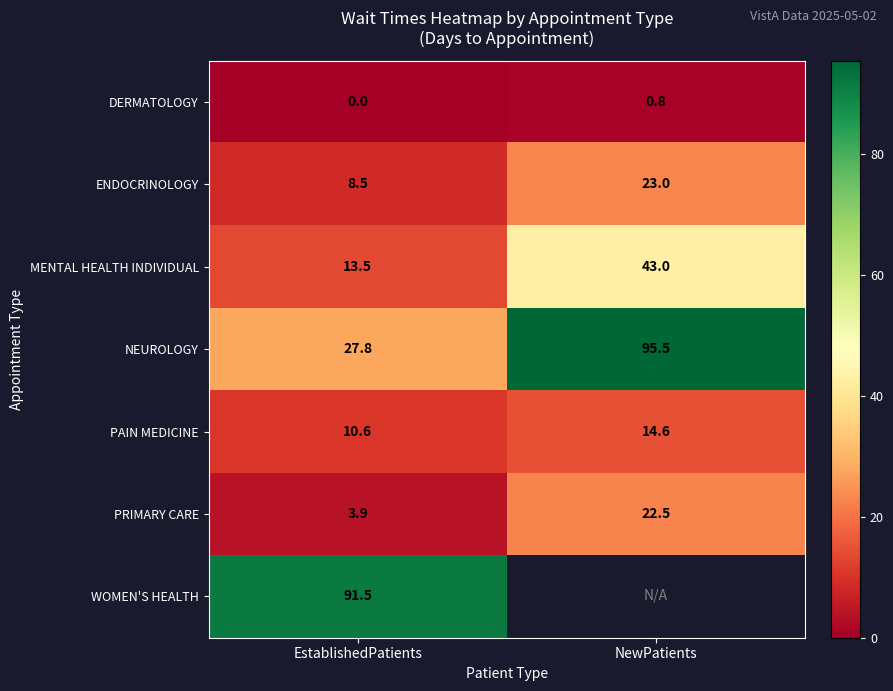

List the labels in order of DERMATOLOGY value, largest first.

NewPatients, EstablishedPatients